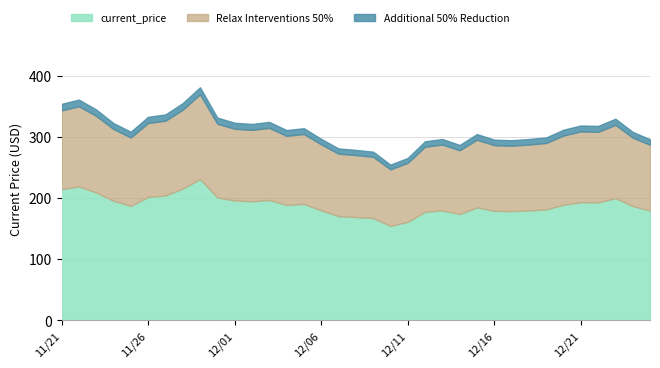

Between 01/20 and 11/30, which is larger?

11/30